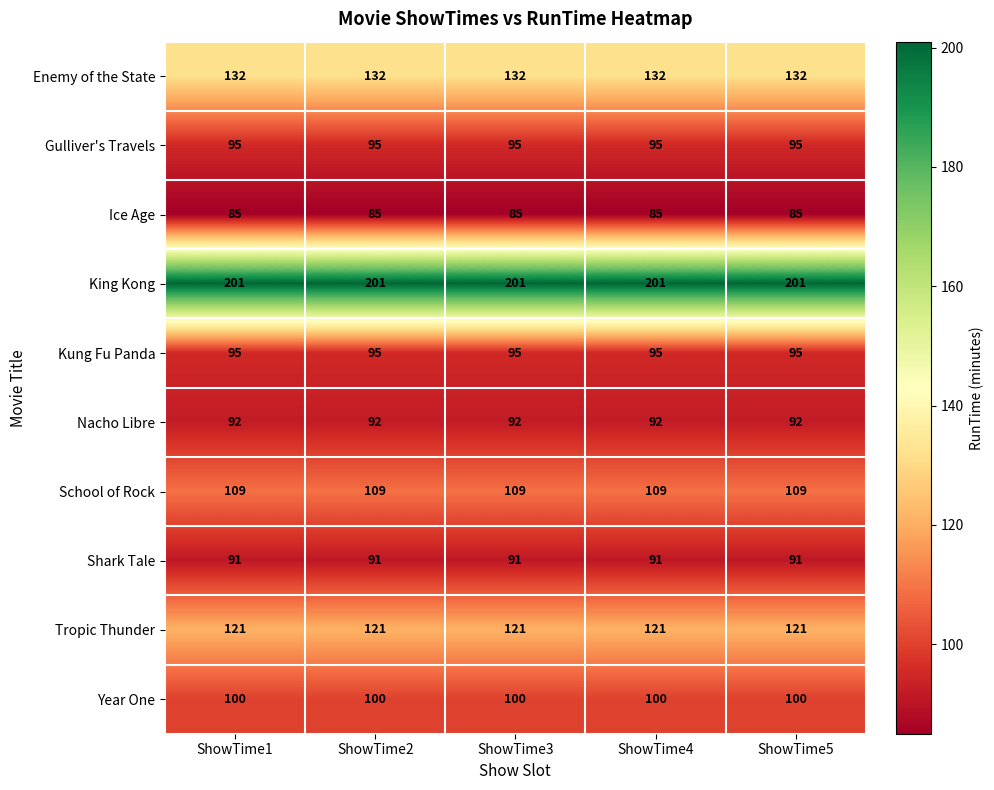

What is the average value of the Gulliver's Travels series?

95